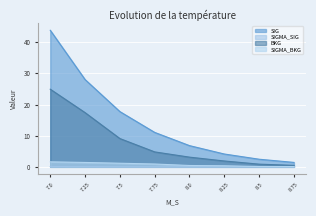

True or false: SIGMA_SIG and SIG intersect in this chart.

False